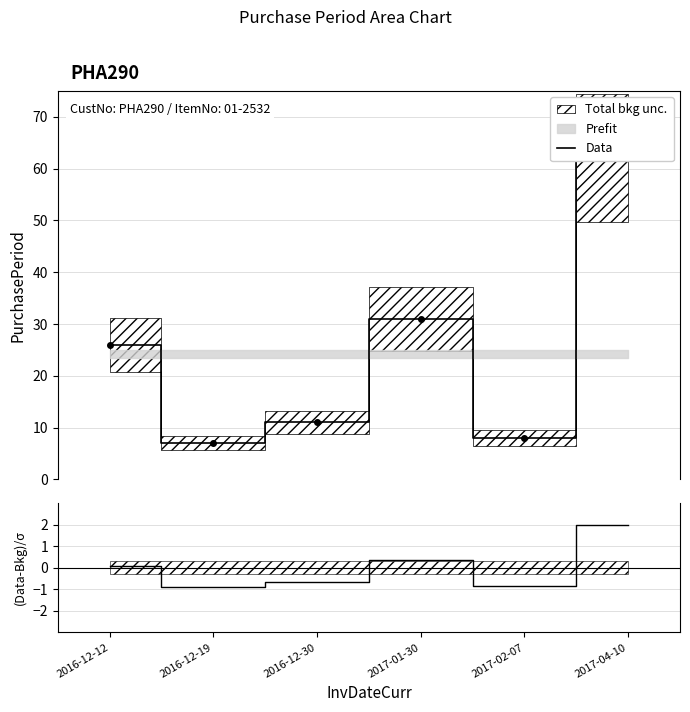

Which series has the largest total across all categories?

Data